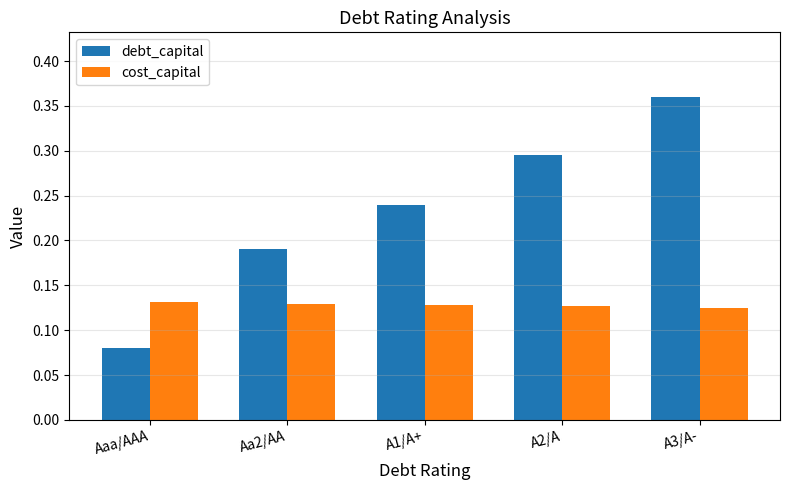

What is the sum of all cost_capital values?

0.6